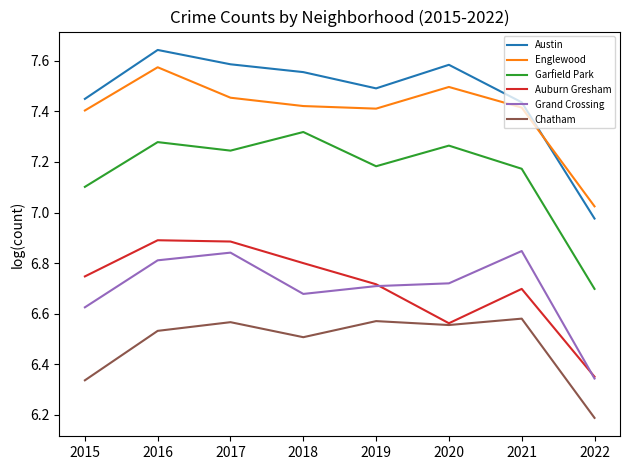

Is it true that Austin equals 3.5 at 2016?

False